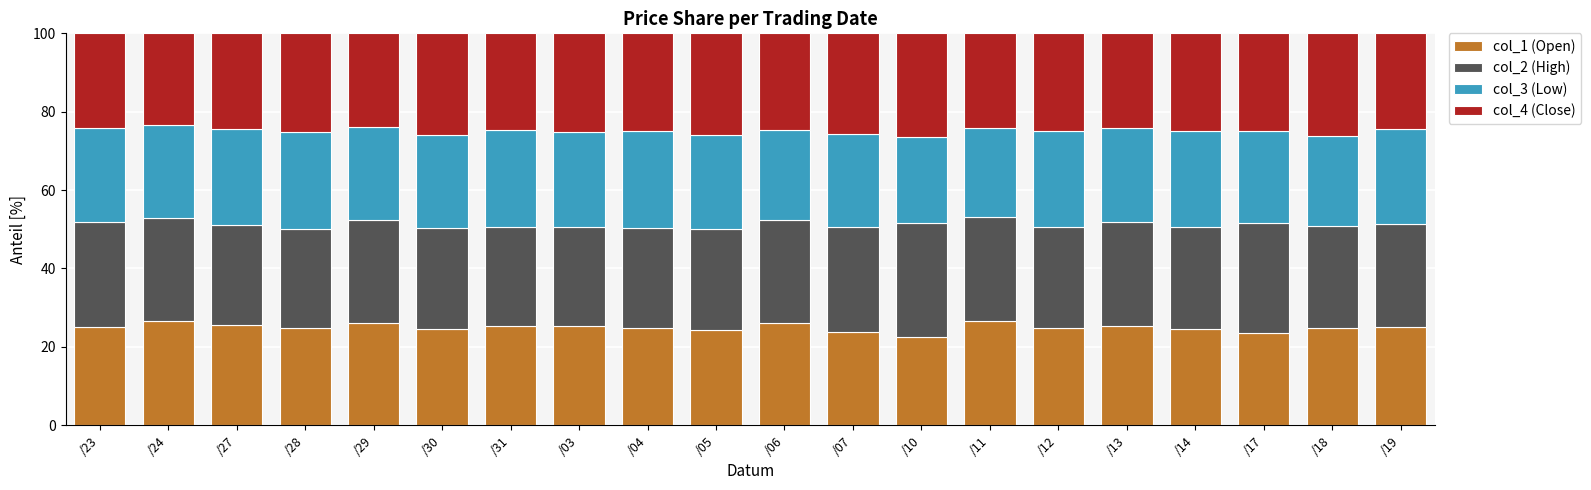

What is the total value across all series at /29?

100.0